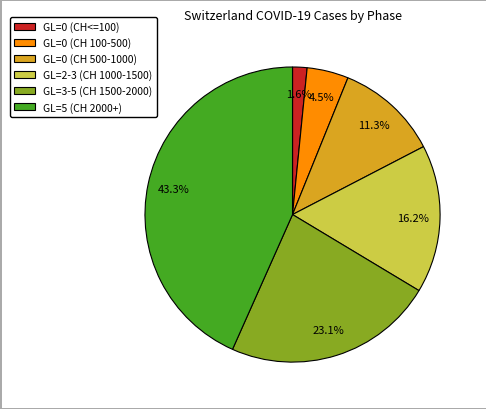

How much of the chart is everything except GL=0 (CH<=100)?

98.4%